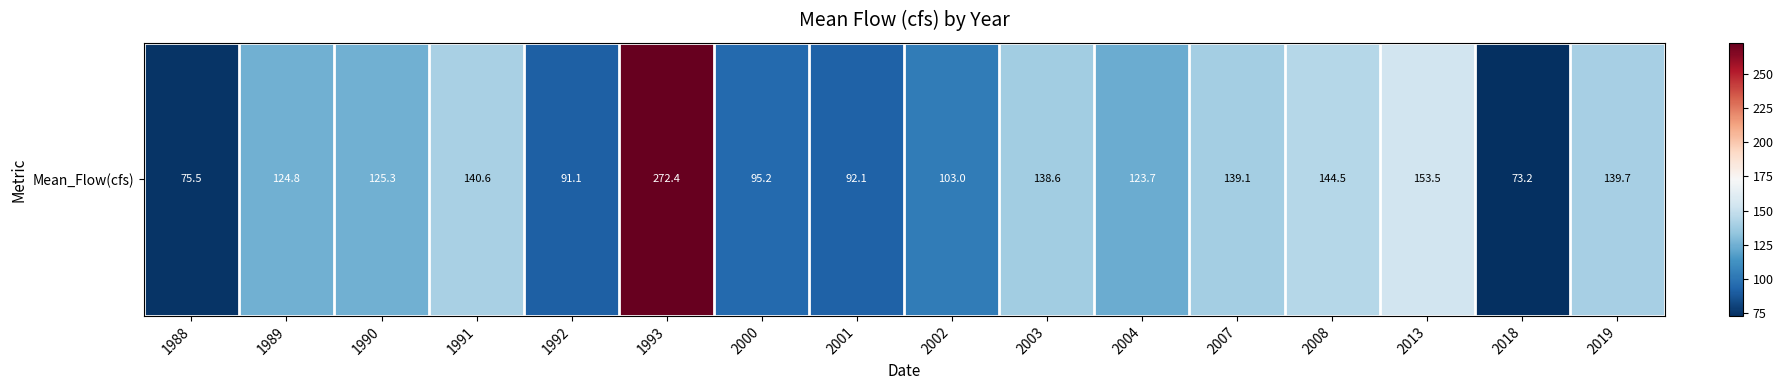

At which label does the data first exceed 125?

1990